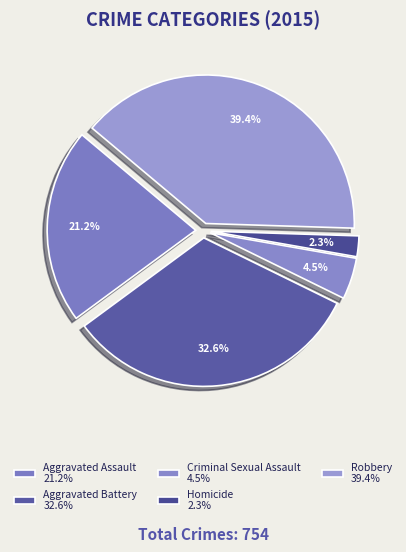

The Aggravated Battery slice represents 44% of the pie. True or false?

False